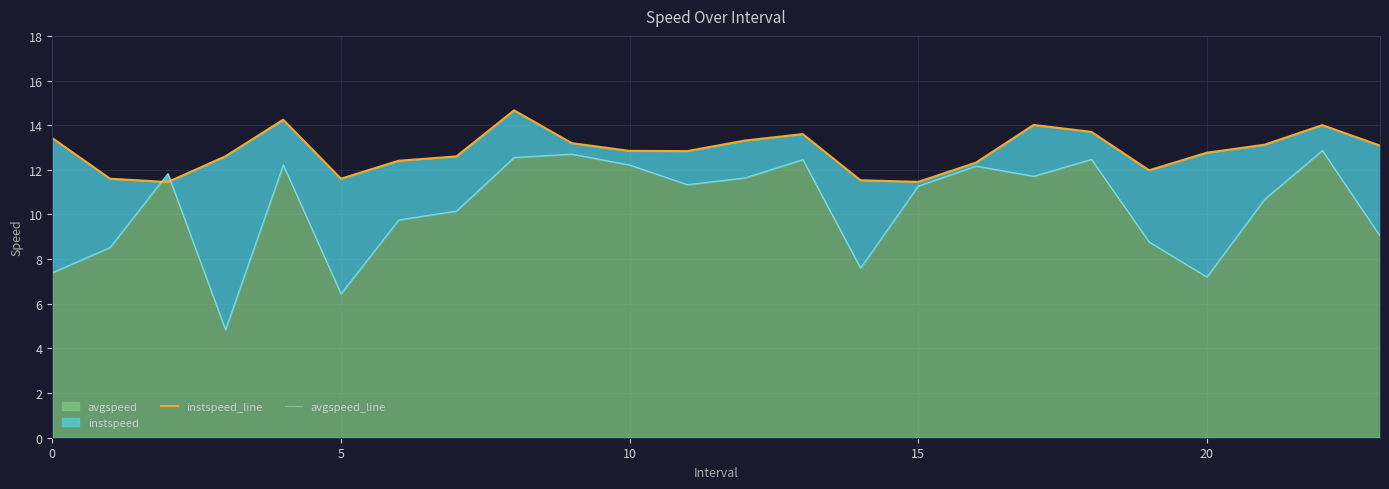

At which category is the sum across all series the highest?

8